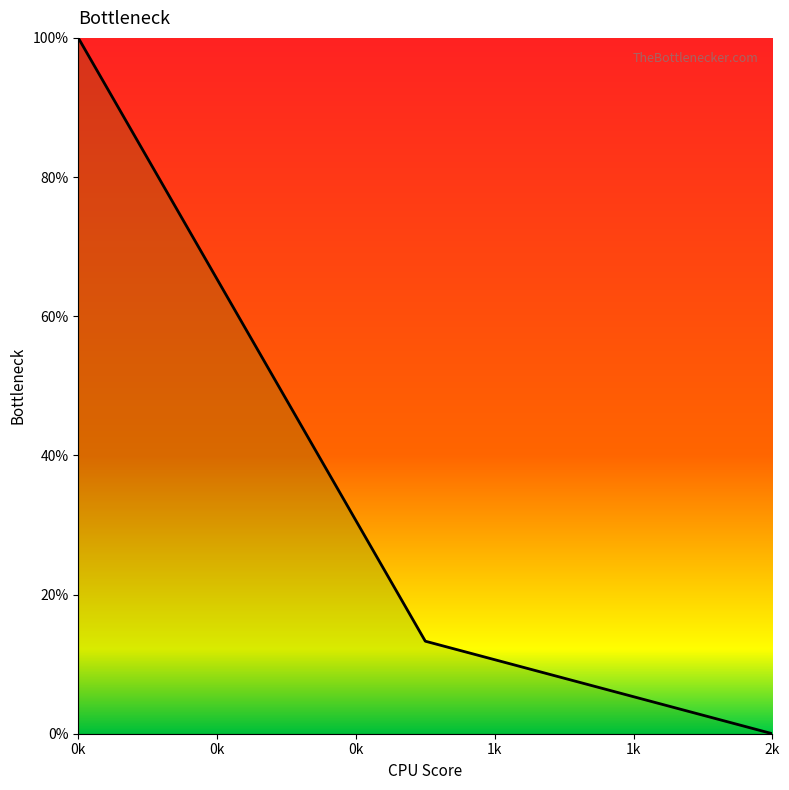

What is the difference between the maximum and second lowest values?

86.7